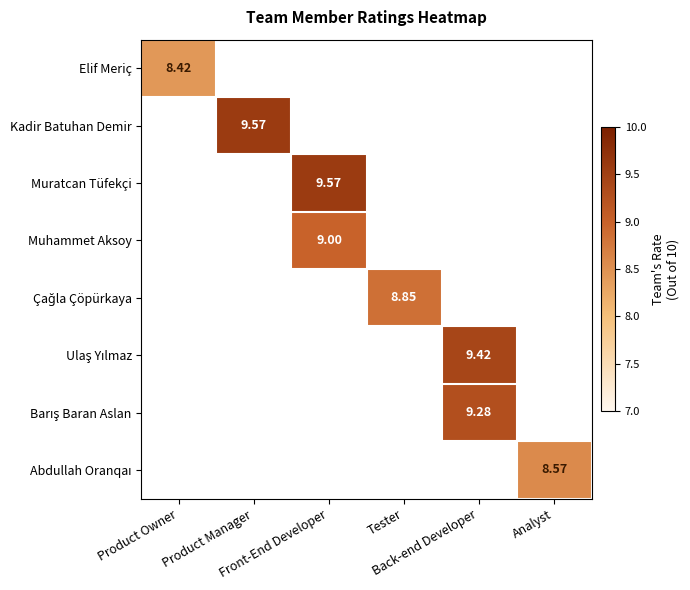

Count the number of data series in this chart.

8